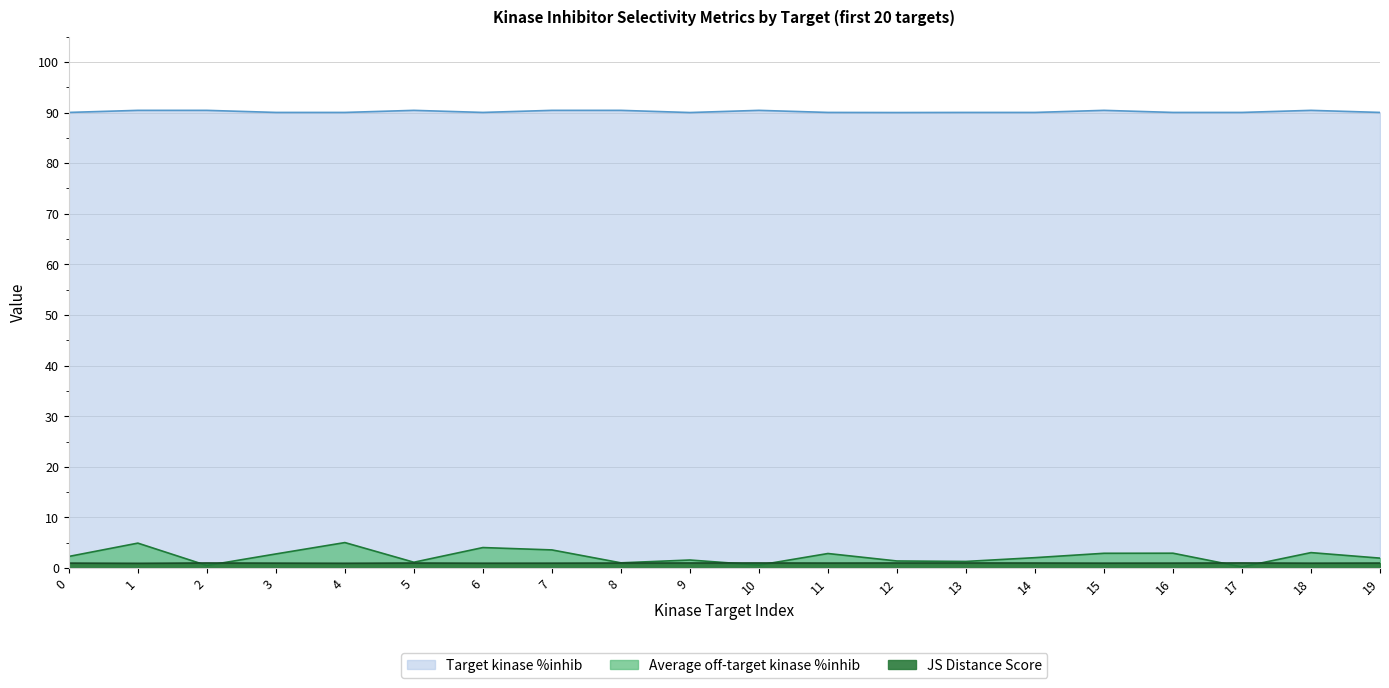

True or false: Target kinase %inhib and Average off-target kinase %inhib intersect in this chart.

False